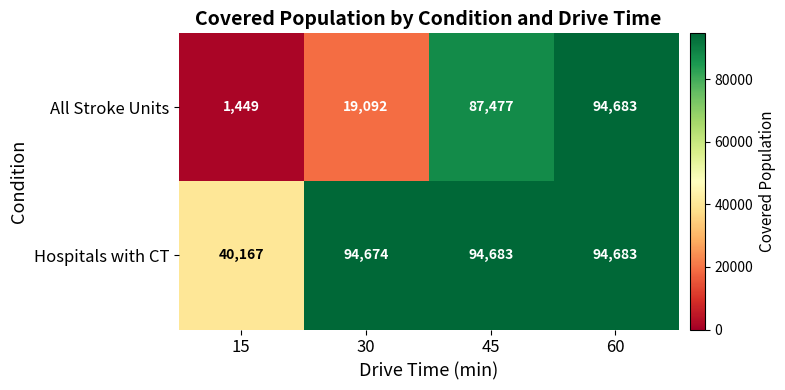

Reading left to right, what are all the values shown in this chart?

All Stroke Units: 15=1449	30=19092	45=87477	60=94683
Hospitals with CT: 15=40167	30=94674	45=94683	60=94683